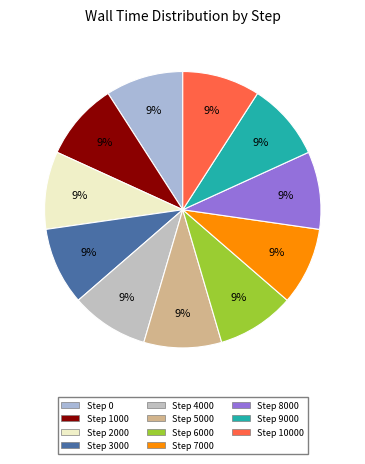

To the nearest percent, what is the combined percentage of Step 1000 and Step 2000?

18%